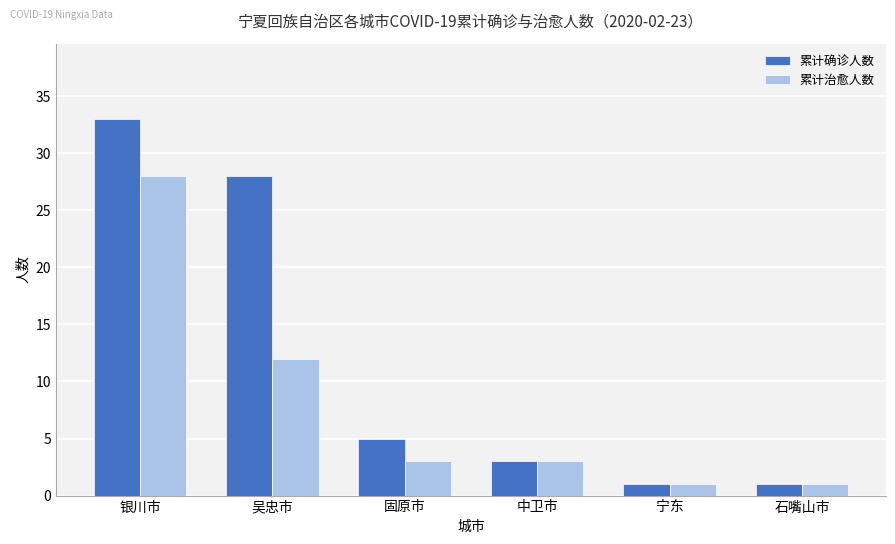

How many groups of bars are there?

6